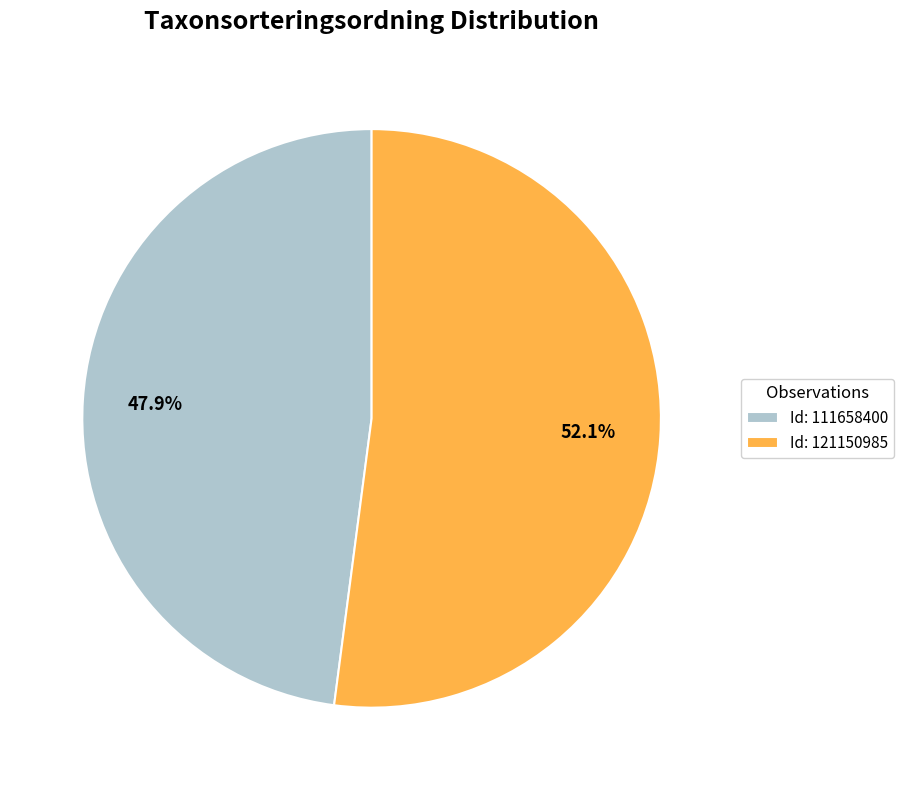

Do Id: 121150985 and Id: 111658400 together represent more than half of the pie?

Yes